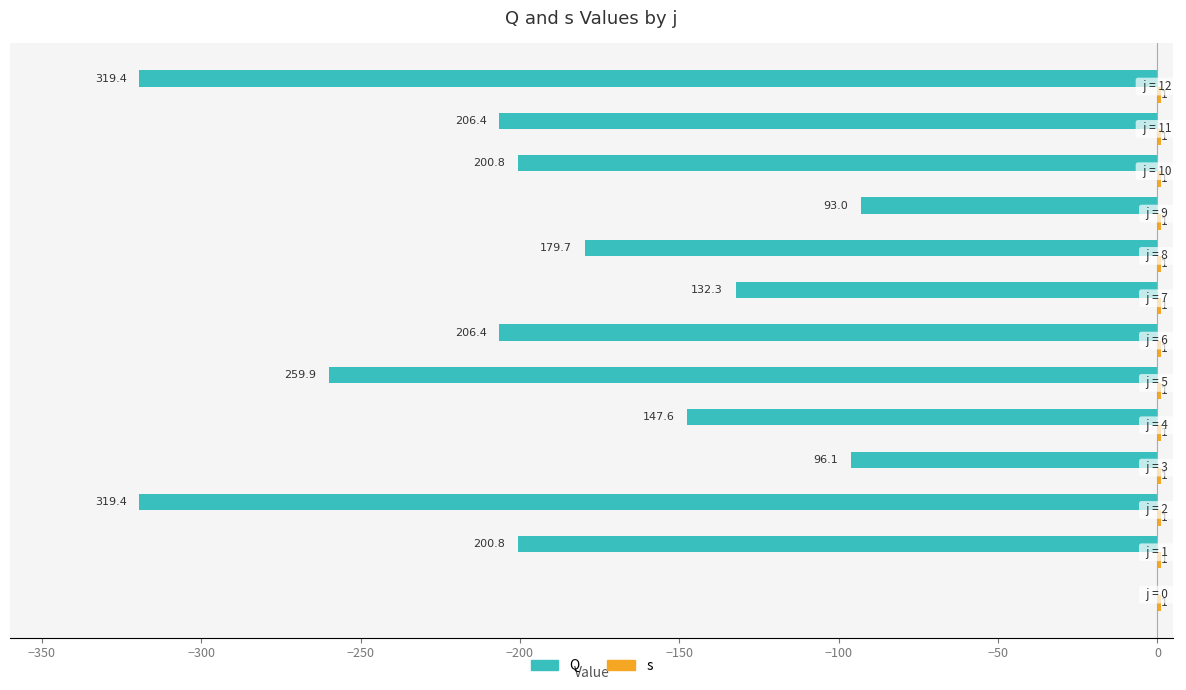

Does the chart contain any negative values?

Yes